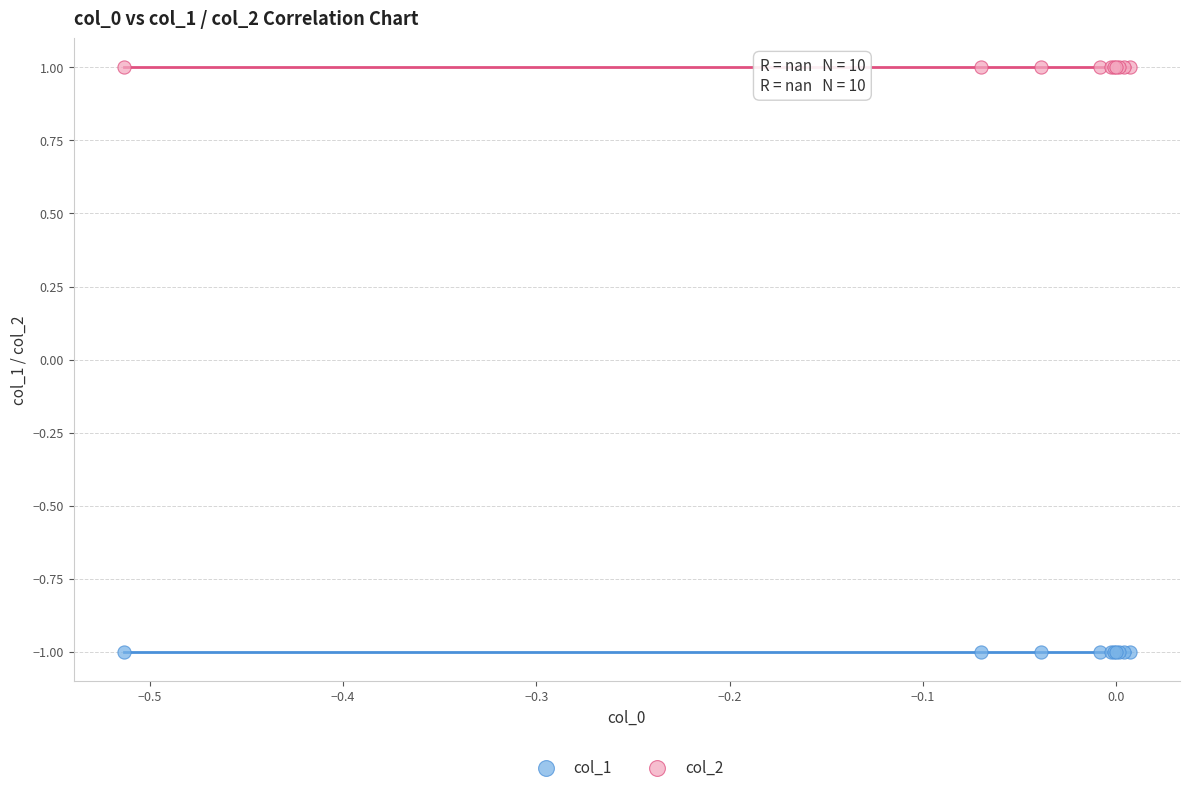

Which series contains the highest Y value?

col_2